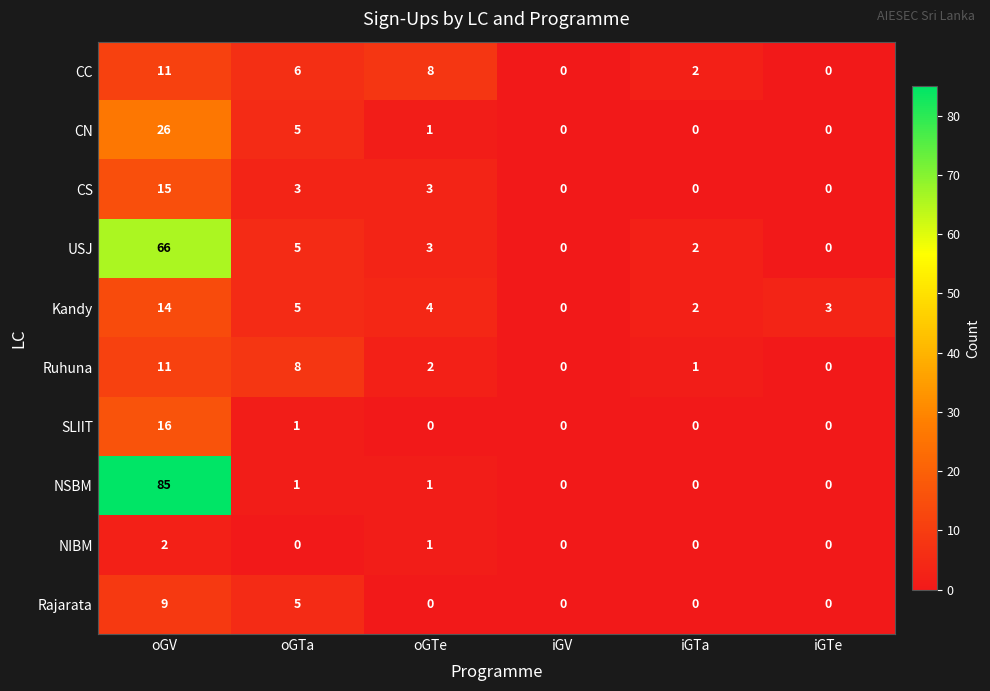

The SLIIT series shows 0 at iGV. True or false?

True